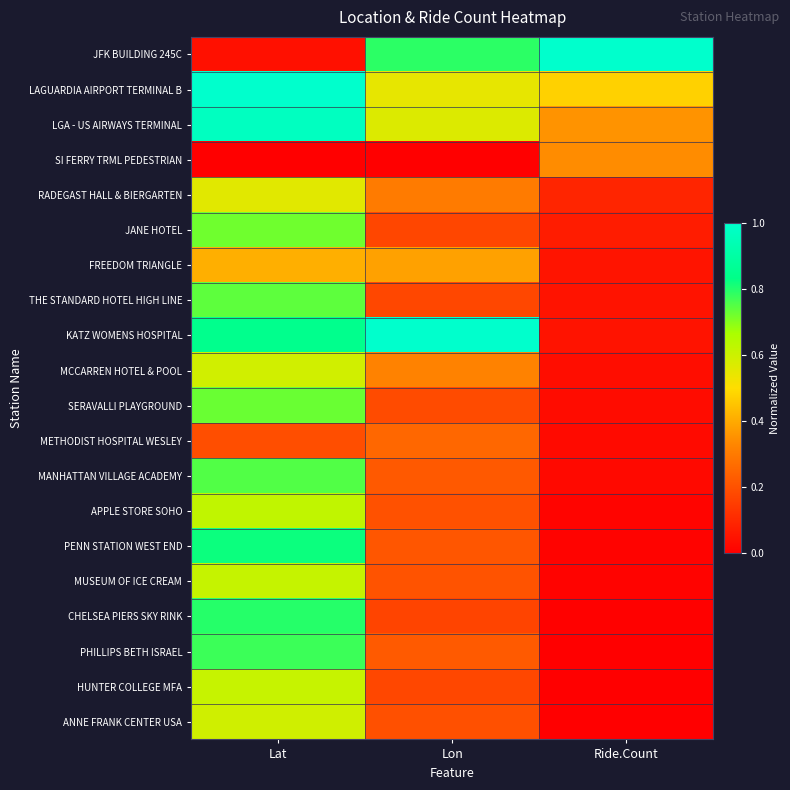

Reading right to left, list all the values displayed in this chart.

JFK BUILDING 245C: Ride.Count=1.0	Lon=0.8	Lat=0.0
LAGUARDIA AIRPORT TERMINAL B: Ride.Count=0.5	Lon=0.5	Lat=1.0
LGA - US AIRWAYS TERMINAL: Ride.Count=0.4	Lon=0.6	Lat=1.0
SI FERRY TRML PEDESTRIAN: Ride.Count=0.3	Lon=0.0	Lat=0.0
RADEGAST HALL & BIERGARTEN: Ride.Count=0.1	Lon=0.3	Lat=0.6
JANE HOTEL: Ride.Count=0.1	Lon=0.2	Lat=0.7
FREEDOM TRIANGLE: Ride.Count=0.1	Lon=0.4	Lat=0.4
THE STANDARD HOTEL HIGH LINE: Ride.Count=0.0	Lon=0.2	Lat=0.7
KATZ WOMENS HOSPITAL: Ride.Count=0.0	Lon=1.0	Lat=0.8
MCCARREN HOTEL & POOL: Ride.Count=0.0	Lon=0.3	Lat=0.6
SERAVALLI PLAYGROUND: Ride.Count=0.0	Lon=0.2	Lat=0.7
METHODIST HOSPITAL WESLEY: Ride.Count=0.0	Lon=0.3	Lat=0.2
MANHATTAN VILLAGE ACADEMY: Ride.Count=0.0	Lon=0.2	Lat=0.8
APPLE STORE SOHO: Ride.Count=0.0	Lon=0.2	Lat=0.6
PENN STATION WEST END: Ride.Count=0.0	Lon=0.2	Lat=0.8
MUSEUM OF ICE CREAM: Ride.Count=0.0	Lon=0.2	Lat=0.6
CHELSEA PIERS SKY RINK: Ride.Count=0.0	Lon=0.2	Lat=0.8
PHILLIPS BETH ISRAEL: Ride.Count=0.0	Lon=0.2	Lat=0.8
HUNTER COLLEGE MFA: Ride.Count=0.0	Lon=0.2	Lat=0.6
ANNE FRANK CENTER USA: Ride.Count=0.0	Lon=0.2	Lat=0.6